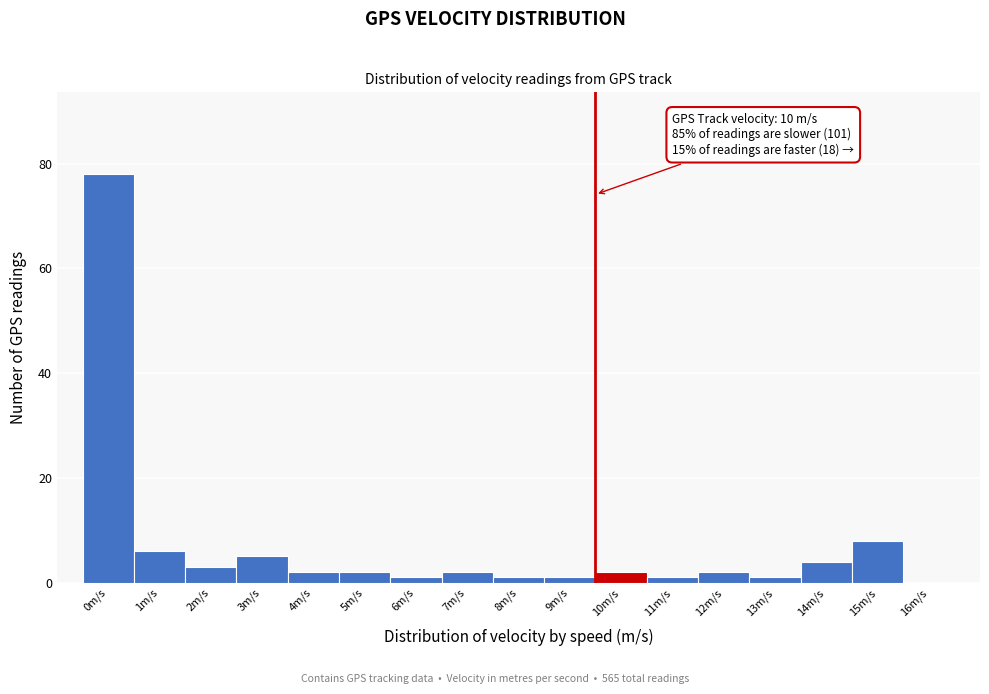

Is it true that the value at 1m/s is 2?

False